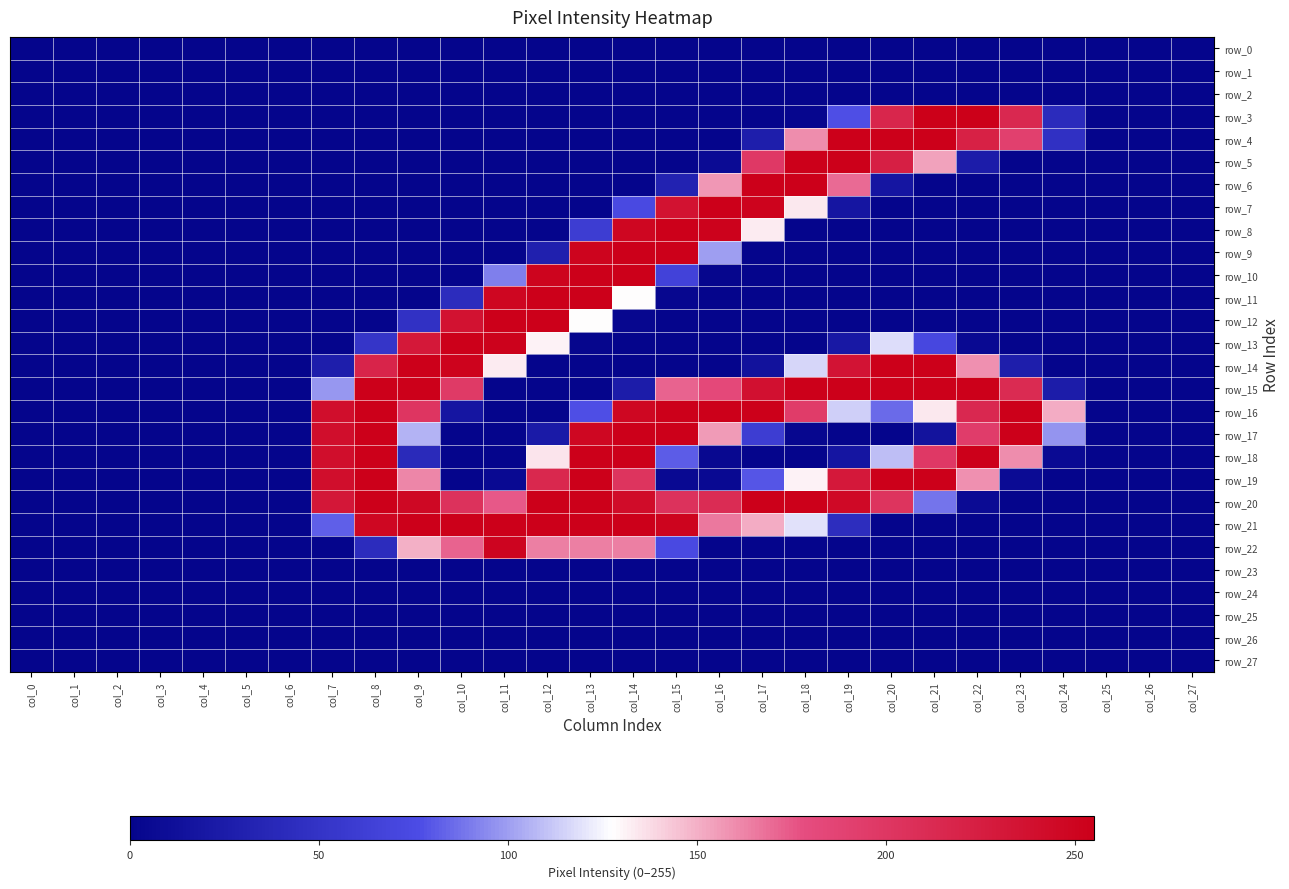

Which series has the largest total across all categories?

row_20